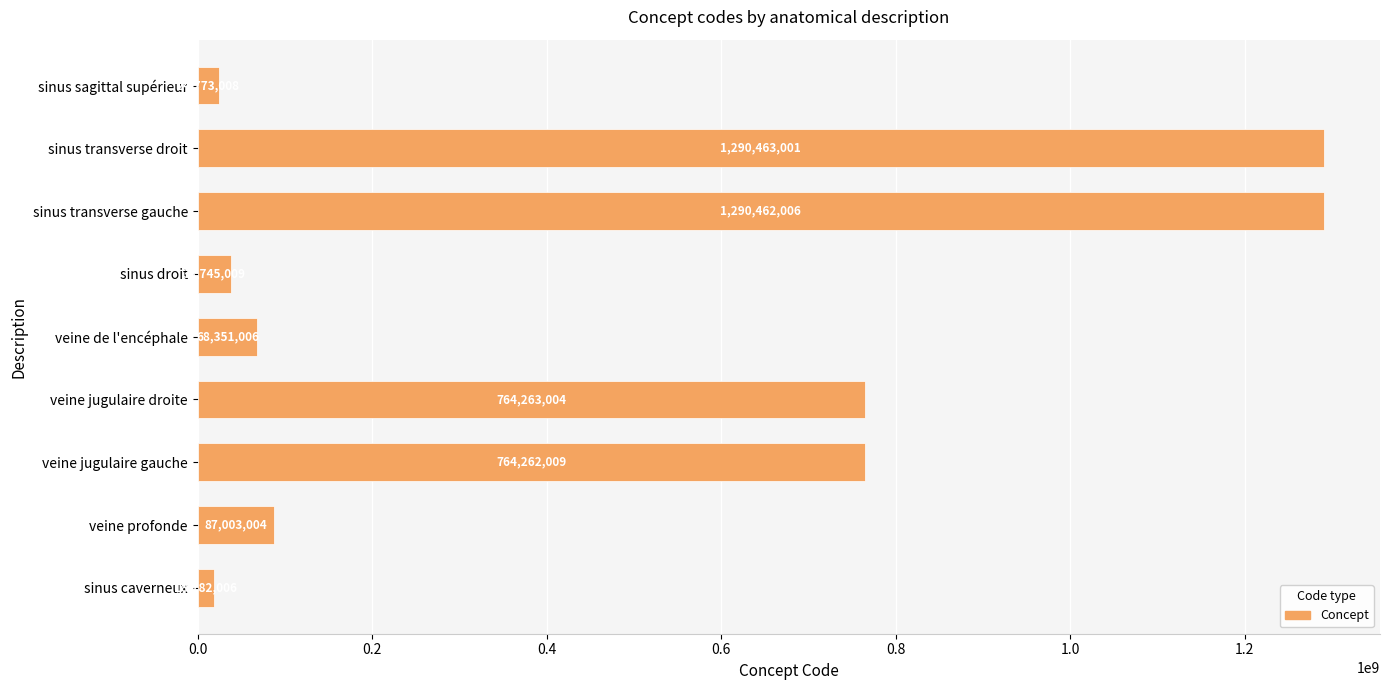

At which category does the chart reach its peak across all series?

sinus transverse droit